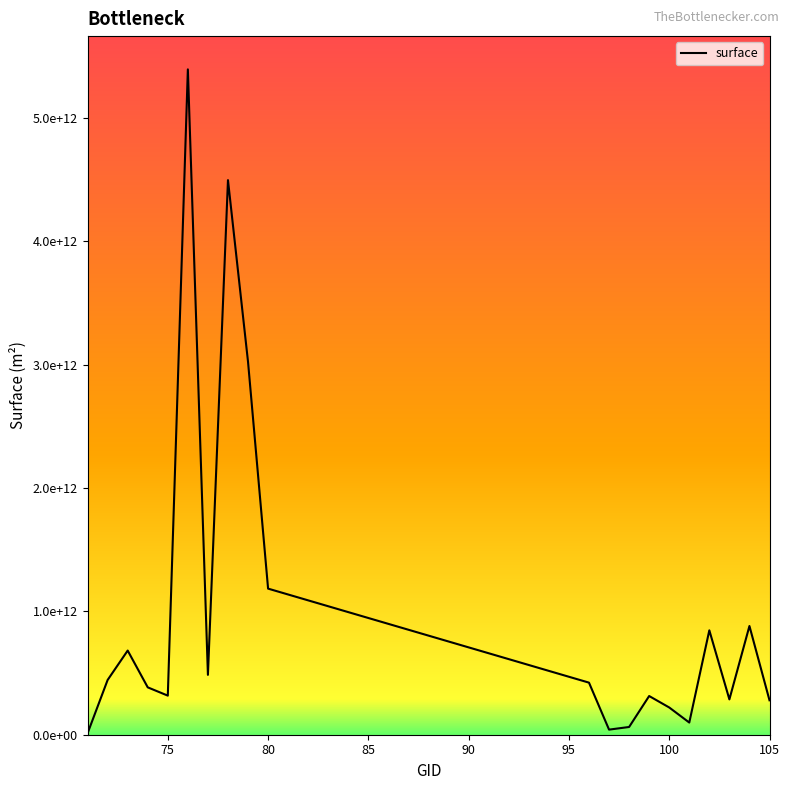

Does the chart display data point markers on the line(s)?

No